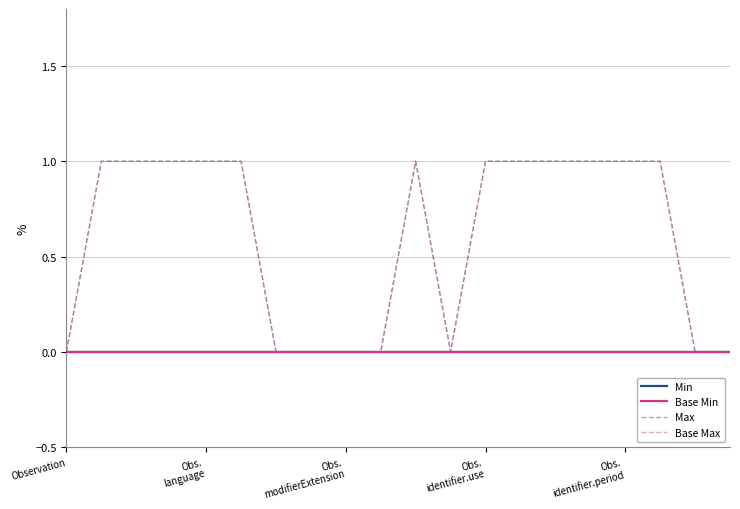

Reading left to right, what are all the values shown in this chart?

Min: 0	0	0	0	0	0	0	0	0	0	0	0	0	0	0	0	0	0	0	0
Base Min: 0	0	0	0	0	0	0	0	0	0	0	0	0	0	0	0	0	0	0	0
Max: 0	1	1	1	1	1	0	0	0	0	1	0	1	1	1	1	1	1	0	0
Base Max: 0	1	1	1	1	1	0	0	0	0	1	0	1	1	1	1	1	1	0	0